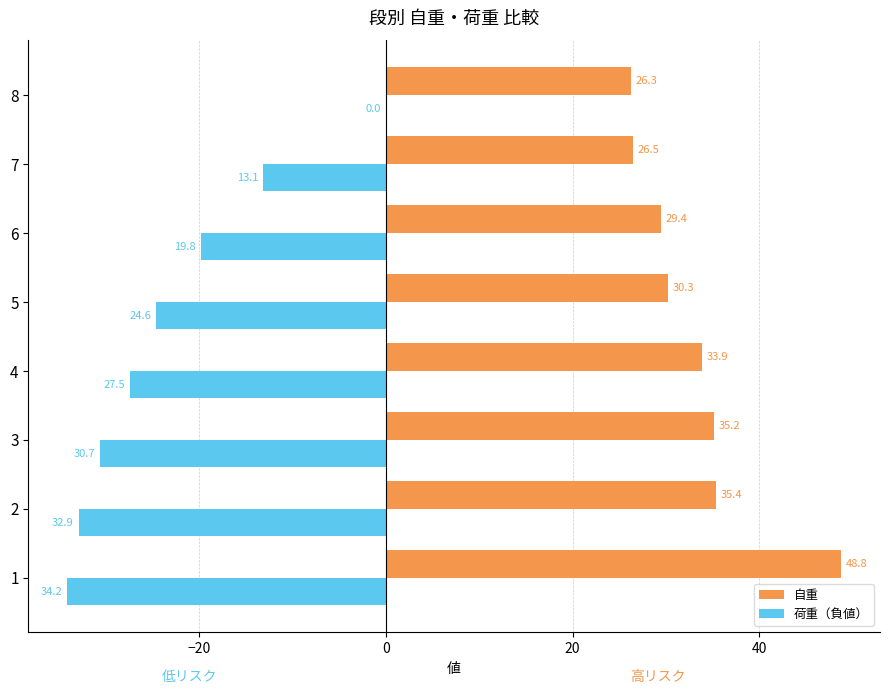

What is the sum of the 自重 values at 1 and 2?

84.2